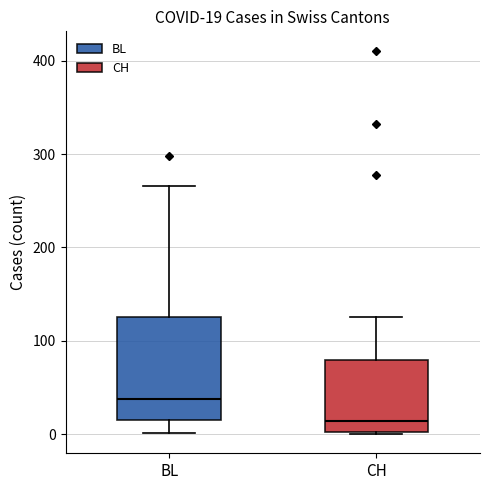

Comparing the boxes themselves (not the whiskers), which one is the tallest?

BL